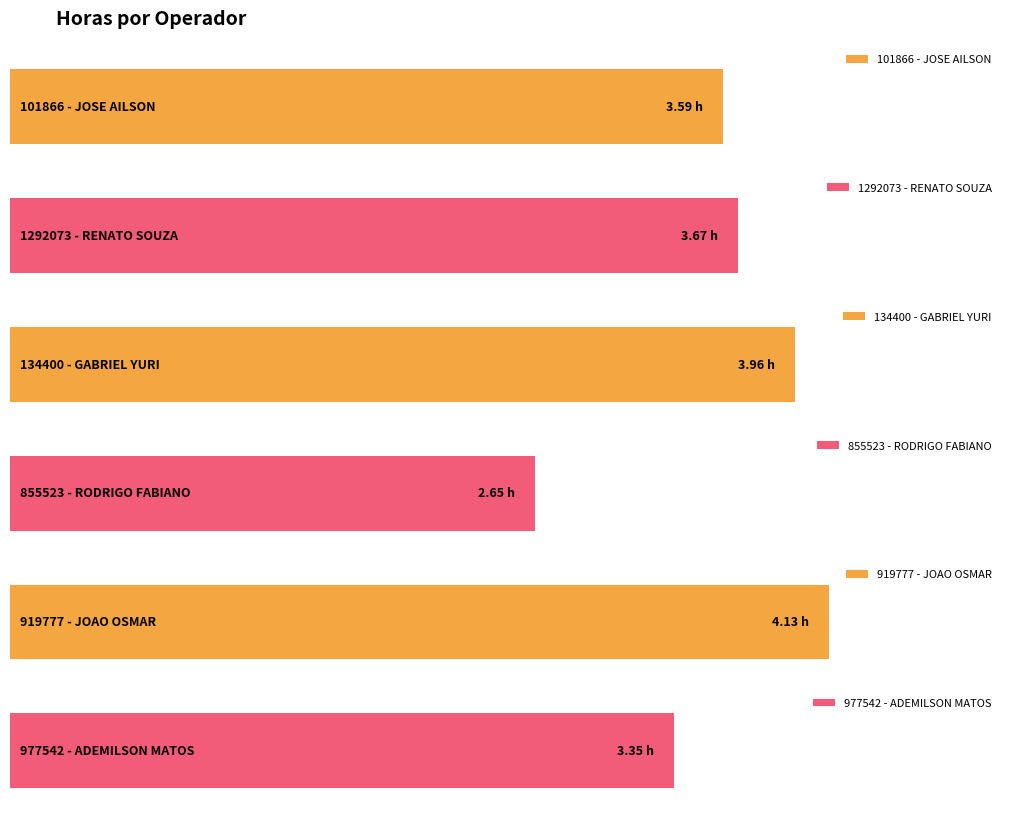

What is the smallest value displayed?

2.6